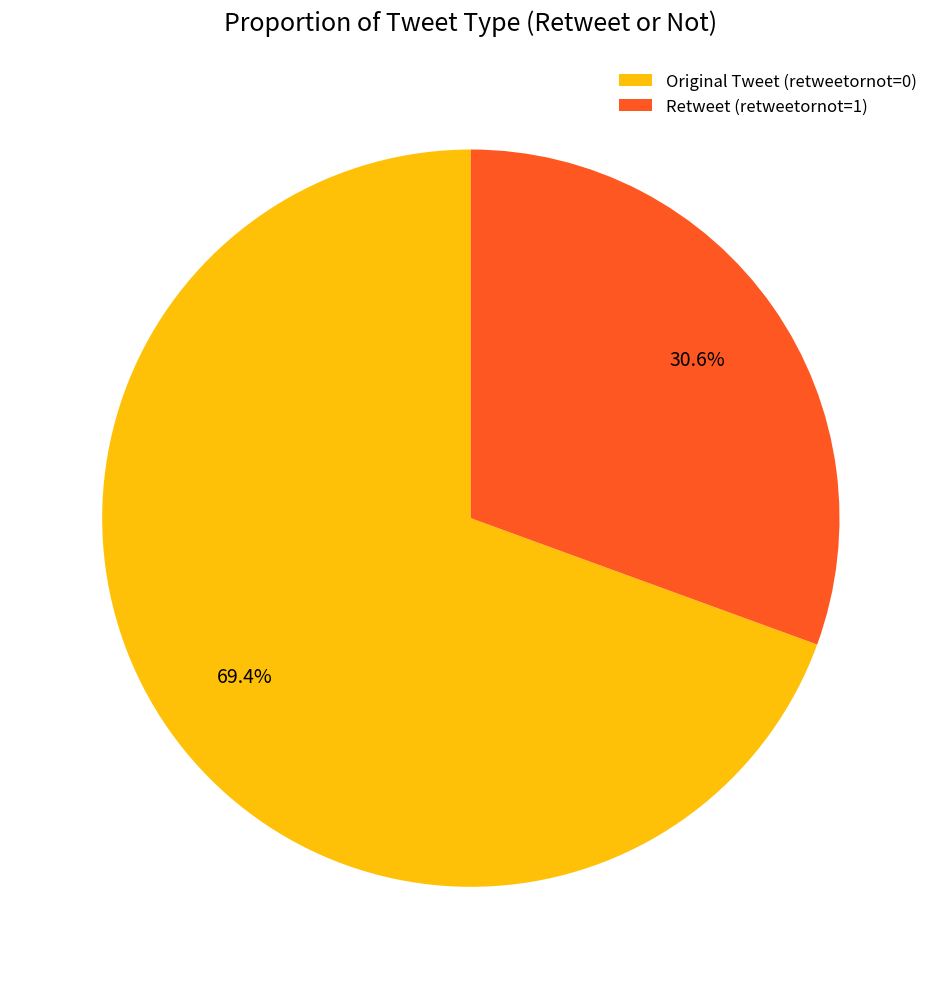

True or false: Original Tweet (retweetornot=0) accounts for 58% of the total.

False